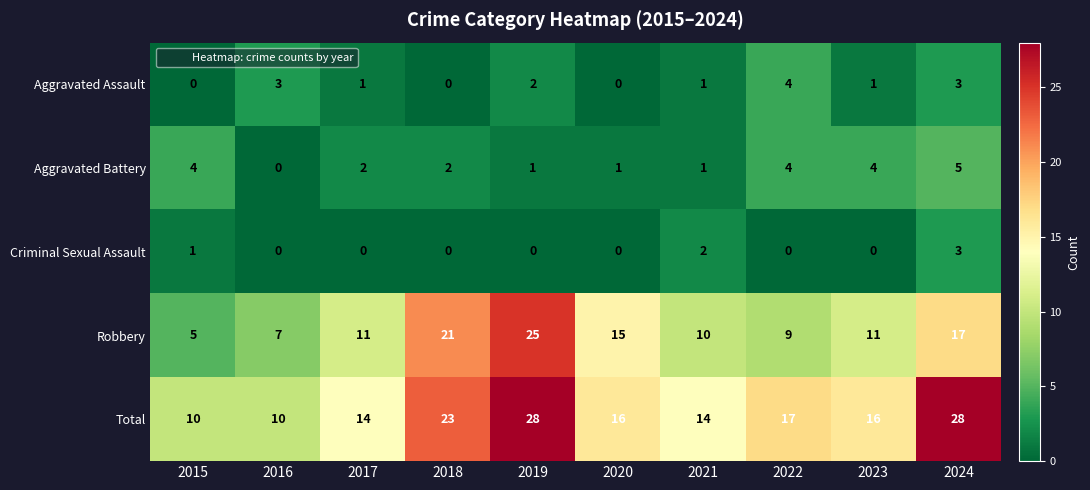

What is the maximum value for Robbery?

25